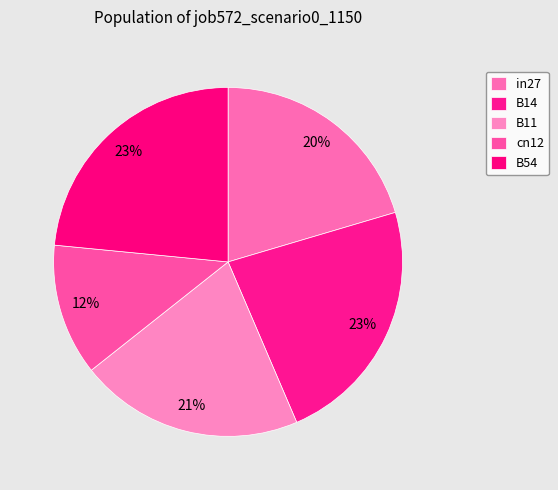

Which category has the biggest portion of the pie?

B54